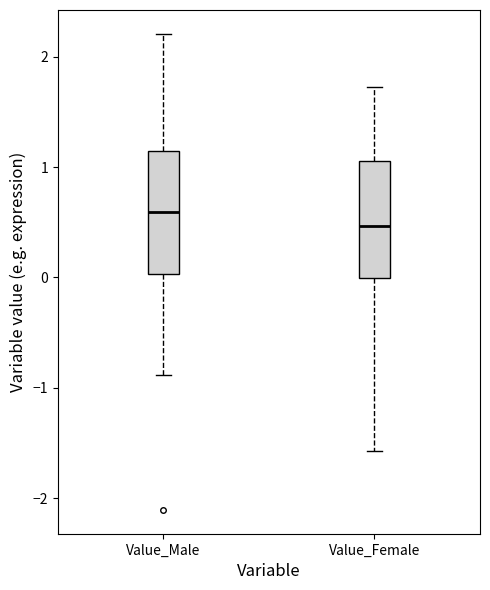

Reading left to right, transcribe this box plot: for each box, give where its median line is, the range the box spans, and where its two whiskers end, as read against the y-axis. The values are not printed on the chart, so give them approximately, as read against the axis.

Value_Male: median 0.6, box 0.0 to 1.1, whiskers -0.9 to 2.2
Value_Female: median 0.5, box 0.0 to 1.1, whiskers -1.6 to 1.7